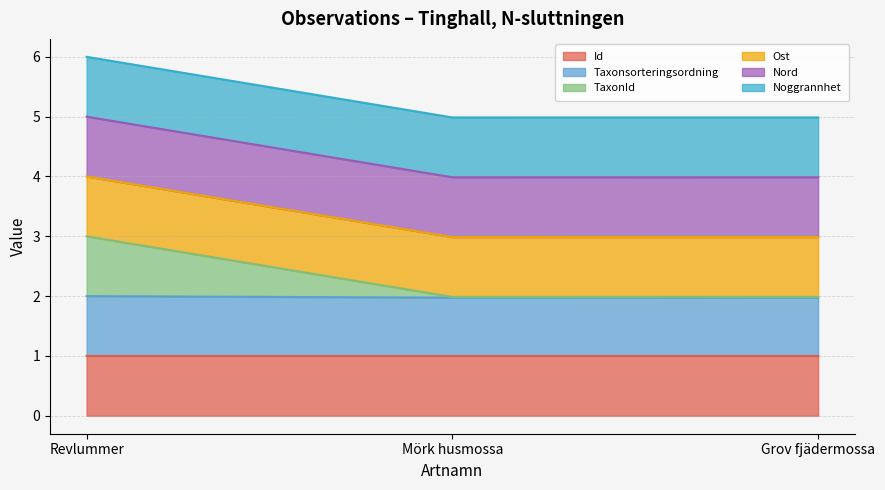

What is the average value of the Id series?

1.0